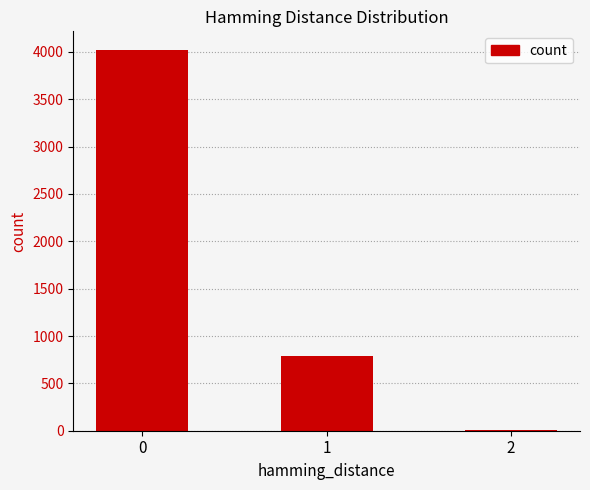

Reading left to right, list all the values displayed in this chart.

4017	790	12